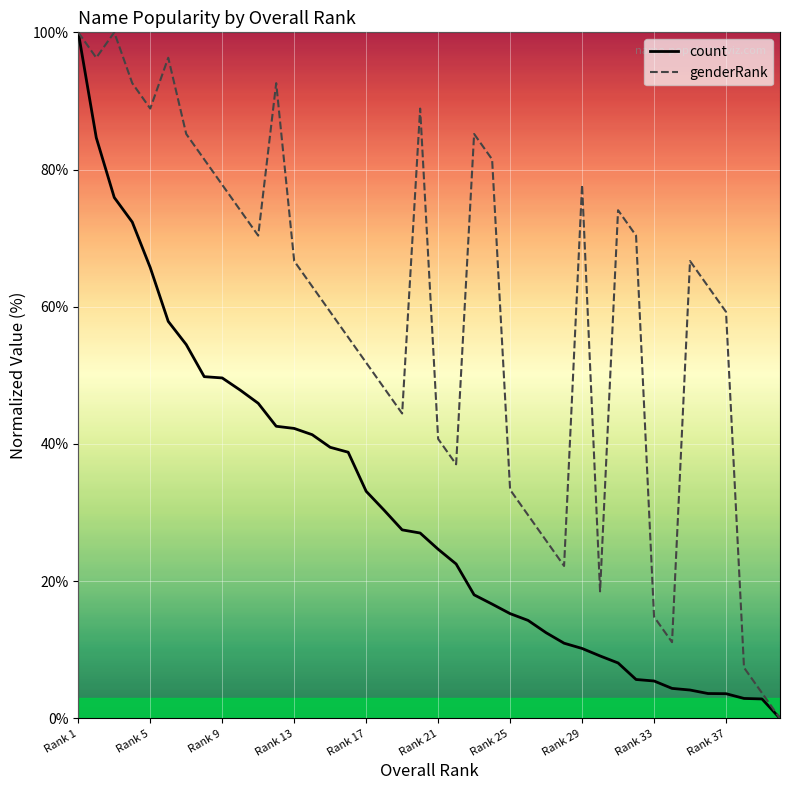

Is the value of genderRank at Rank 13 greater than the value of count at Rank 21?

Yes